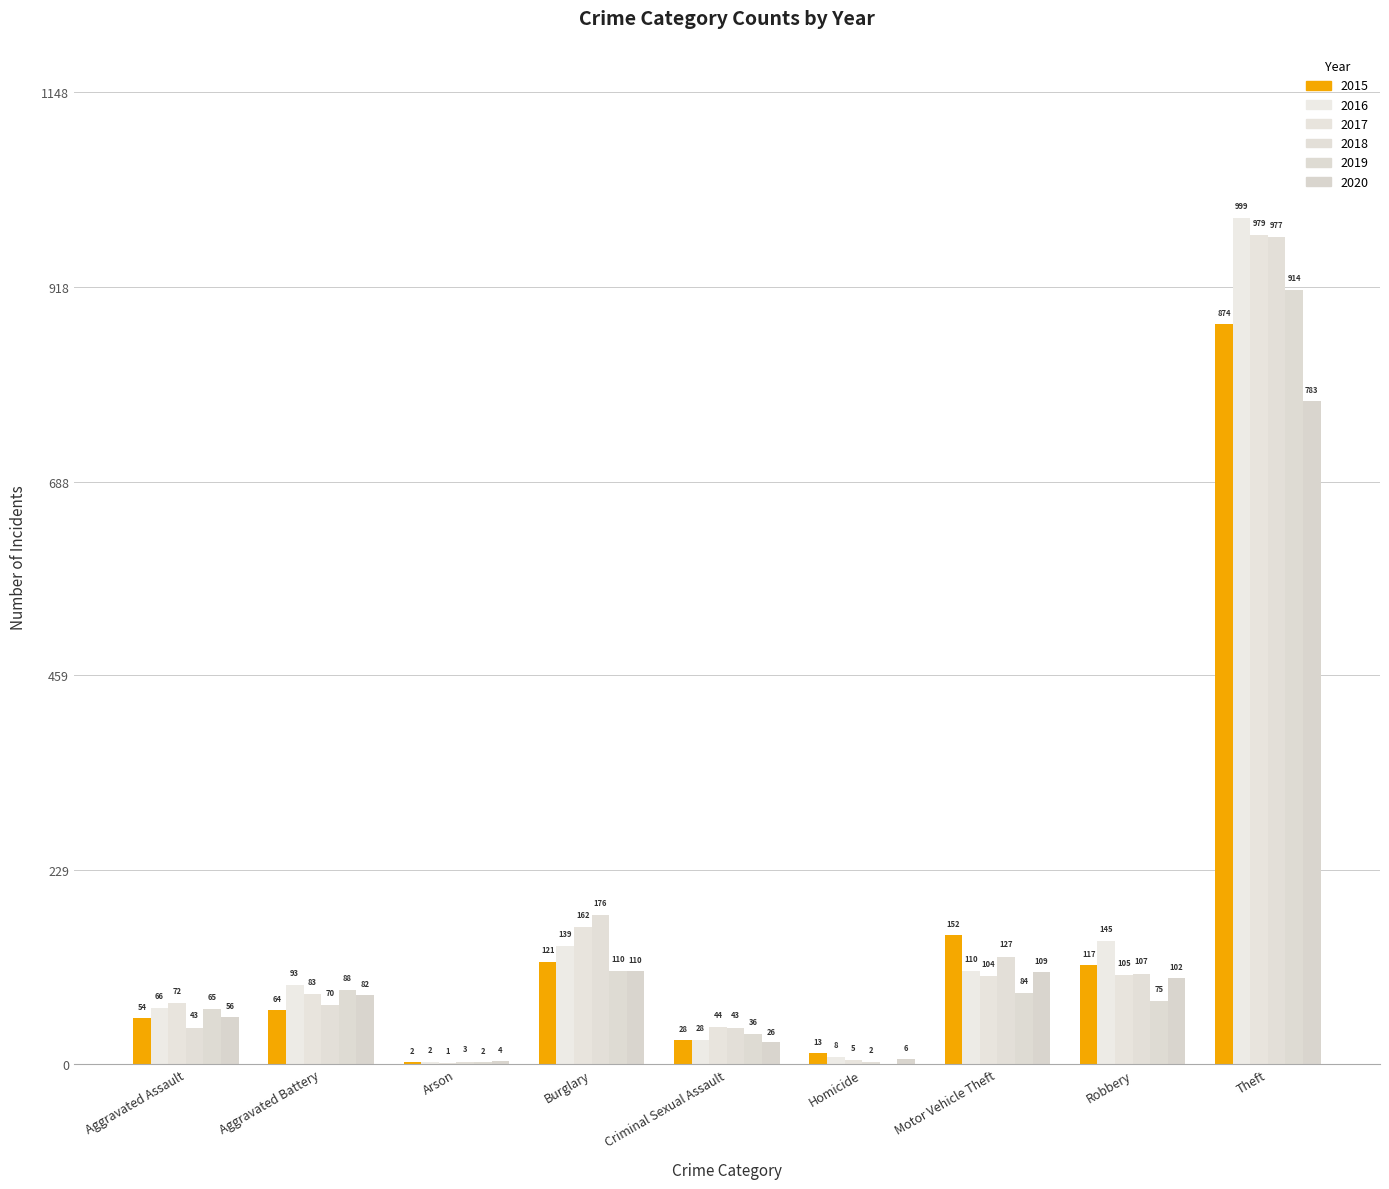

Rank the categories by 2015 value from highest to lowest.

Theft, Motor Vehicle Theft, Burglary, Robbery, Aggravated Battery, Aggravated Assault, Criminal Sexual Assault, Homicide, Arson